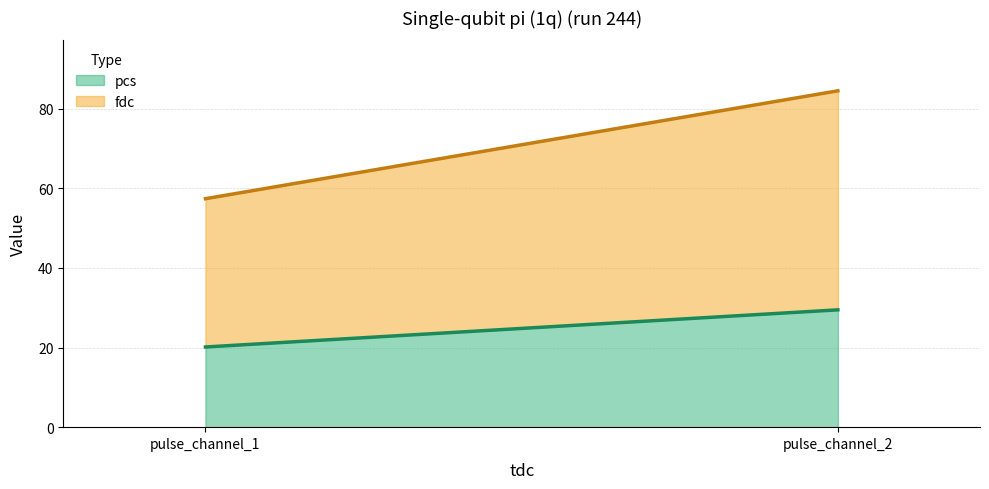

Is the value of pcs at pulse_channel_1 greater than the value of fdc at pulse_channel_1?

No